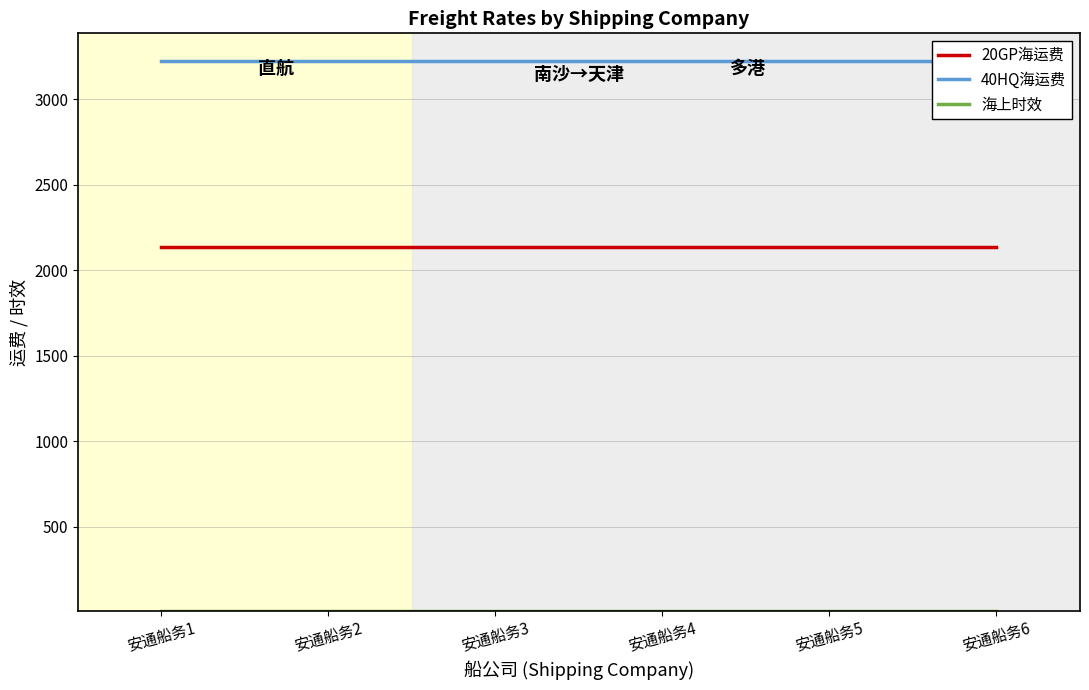

Reading left to right, extract all data points from this chart.

20GP海运费: 2138	2138	2138	2138	2138	2138
40HQ海运费: 3225	3225	3225	3225	3225	3225
海上时效: 8	8	8	8	8	8